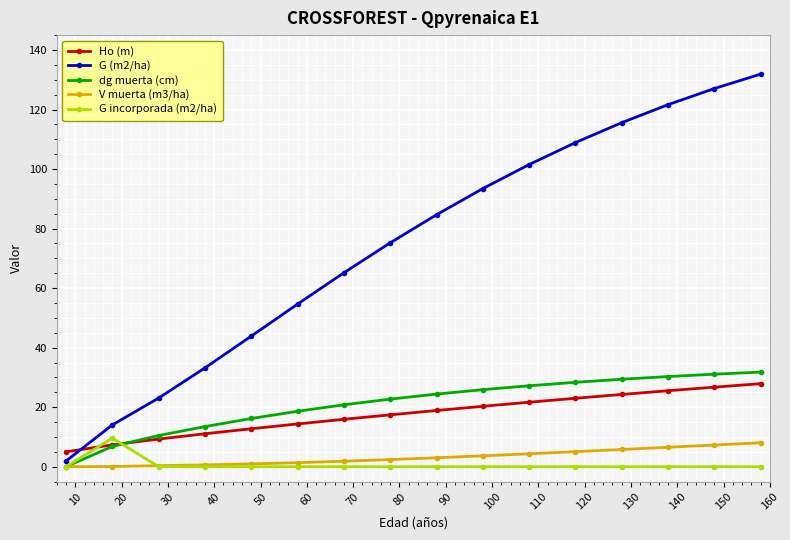

Which series has the widest spread of values?

G (m2/ha)